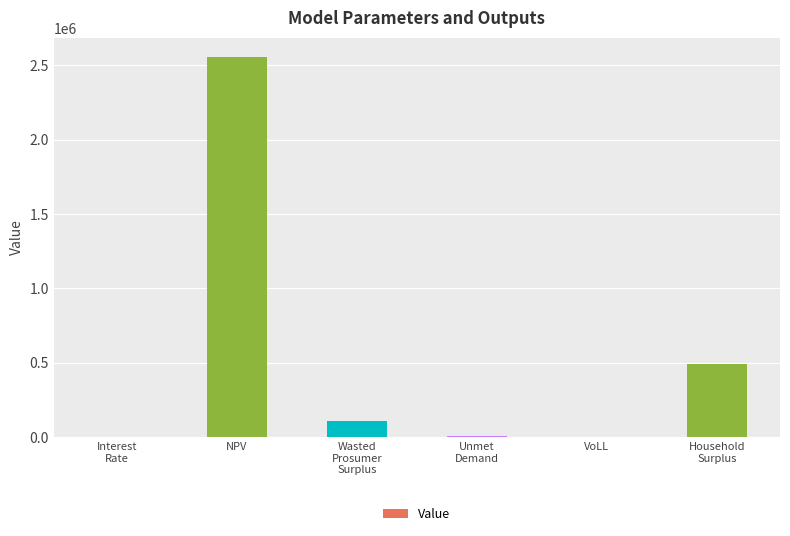

Is it true that the value at NPV is 2558620.6?

True